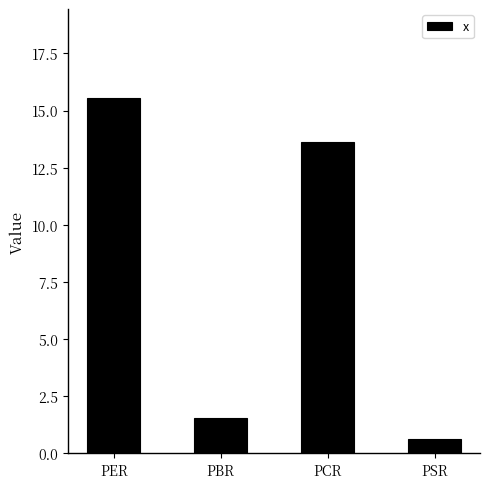

What is the change in value from PBR to PSR?

-0.9